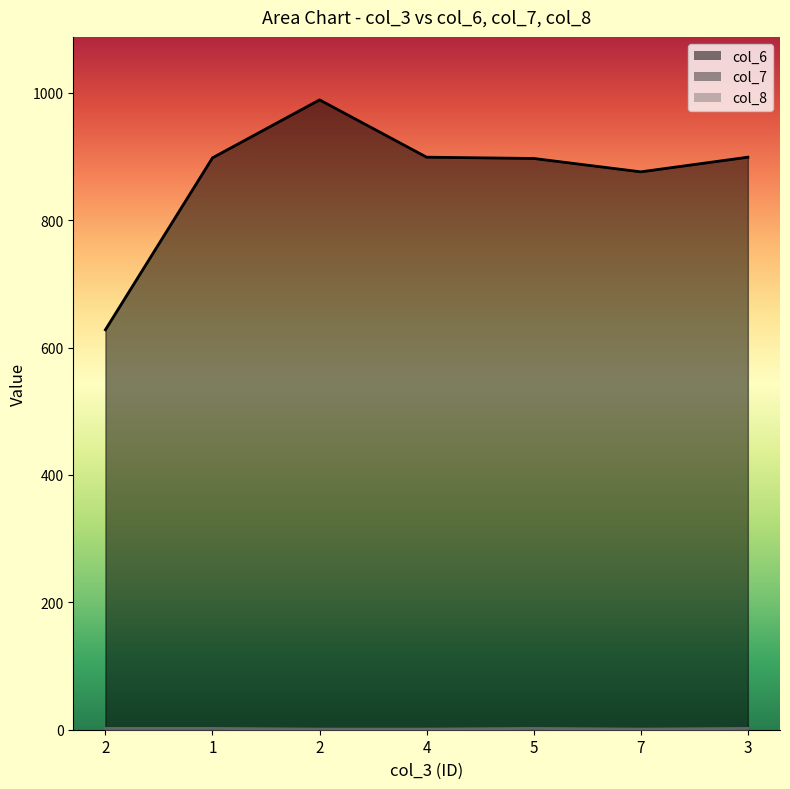

What are all the series names shown in the legend?

col_6, col_7, col_8